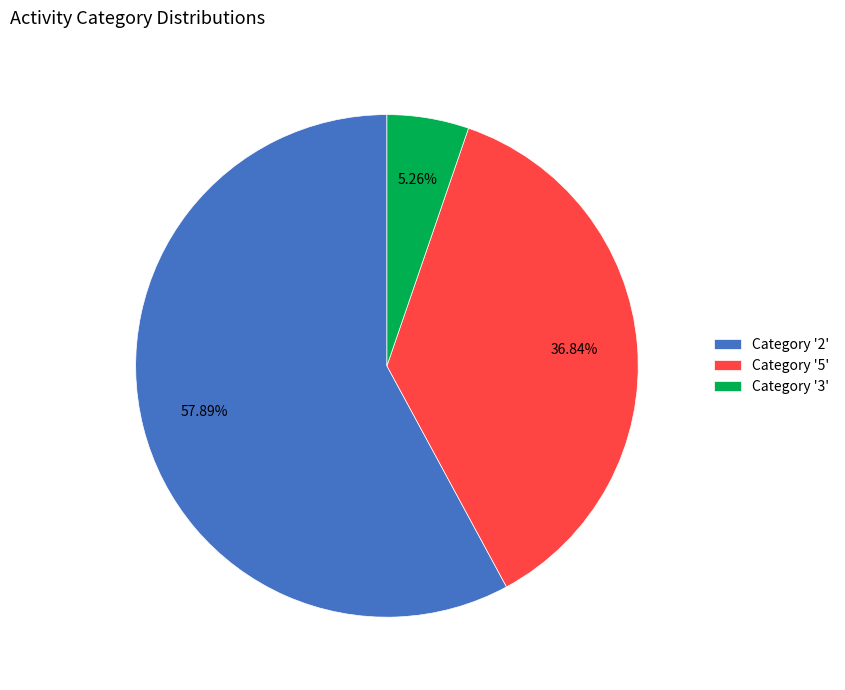

Does Category '5' account for over 50% of the chart?

No